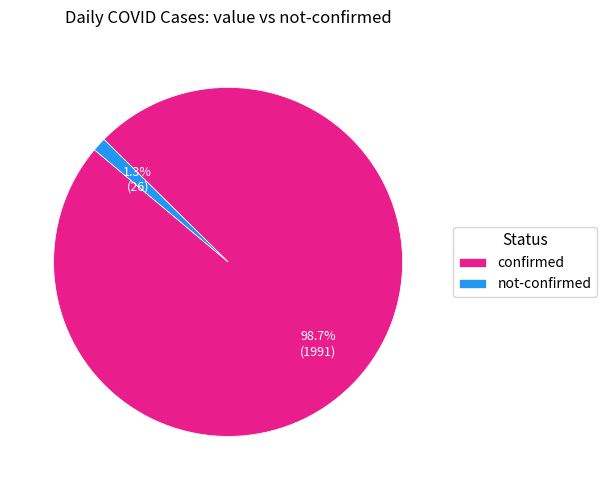

Which category accounts for the majority?

confirmed